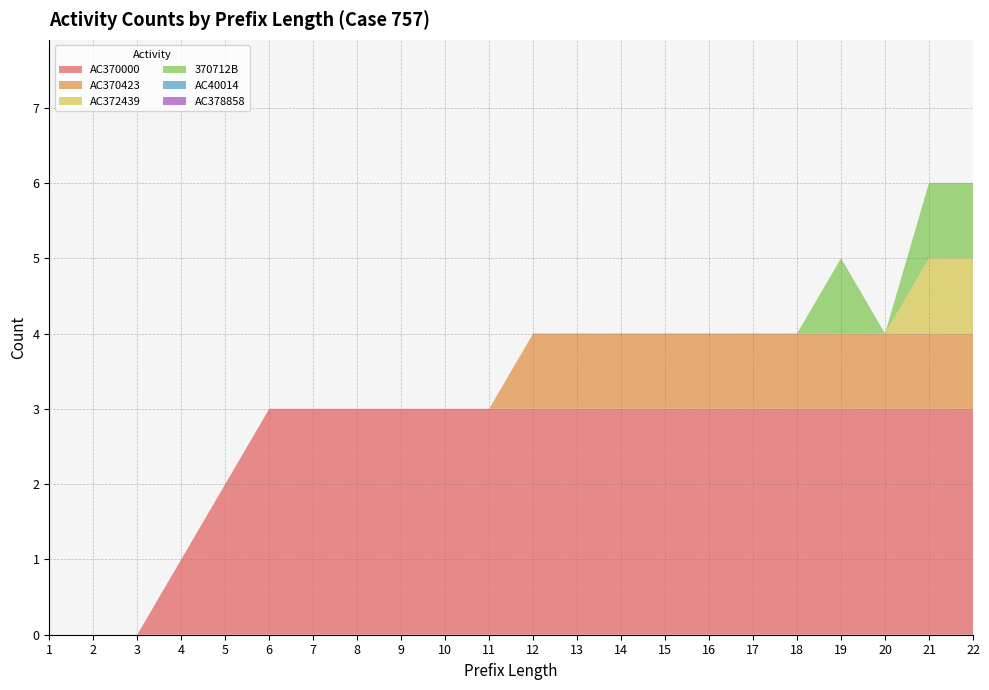

Reading left to right, transcribe all the data shown in this chart.

AC370000: 0	0	0	1	2	3	3	3	3	3	3	3	3	3	3	3	3	3	3	3	3	3
AC370423: 0	0	0	0	0	0	0	0	0	0	0	1	1	1	1	1	1	1	1	1	1	1
AC372439: 0	0	0	0	0	0	0	0	0	0	0	0	0	0	0	0	0	0	0	0	1	1
370712B: 0	0	0	0	0	0	0	0	0	0	0	0	0	0	0	0	0	0	1	0	1	1
AC40014: 0	0	0	0	0	0	0	0	0	0	0	0	0	0	0	0	0	0	0	0	0	0
AC378858: 0	0	0	0	0	0	0	0	0	0	0	0	0	0	0	0	0	0	0	0	0	0